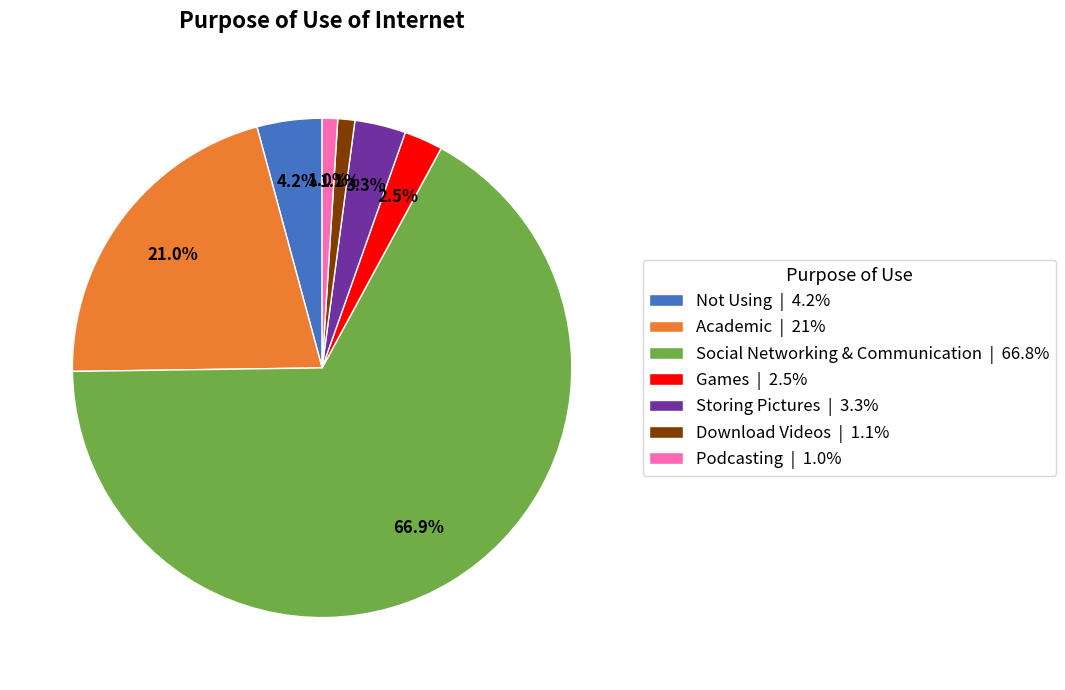

To the nearest percent, what is the difference between the largest and smallest slice percentages?

66%